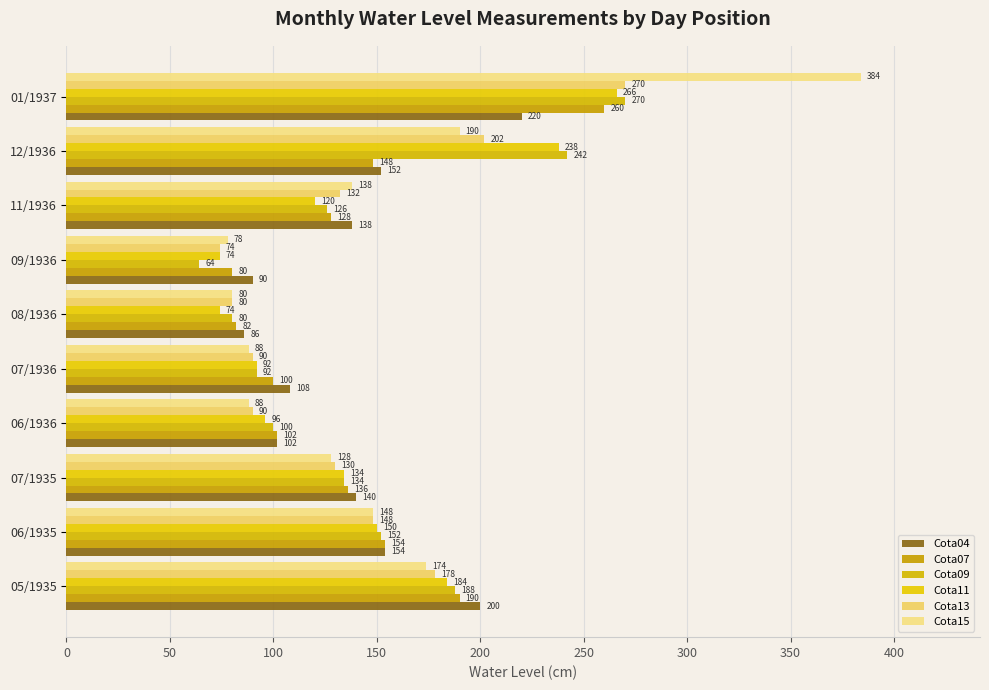

What is the sum of all Cota13 values?

1394